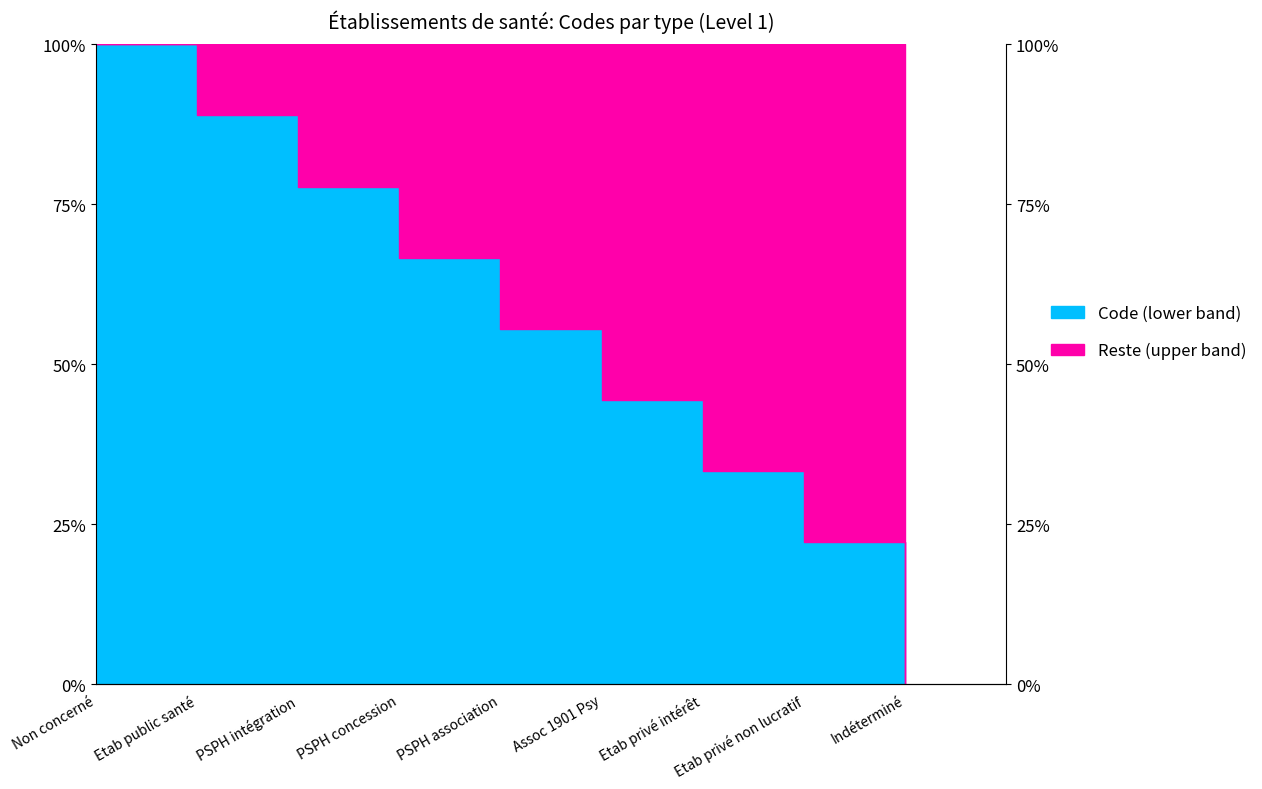

Is it true that the value at Etab privé non lucratif is 33.9?

False